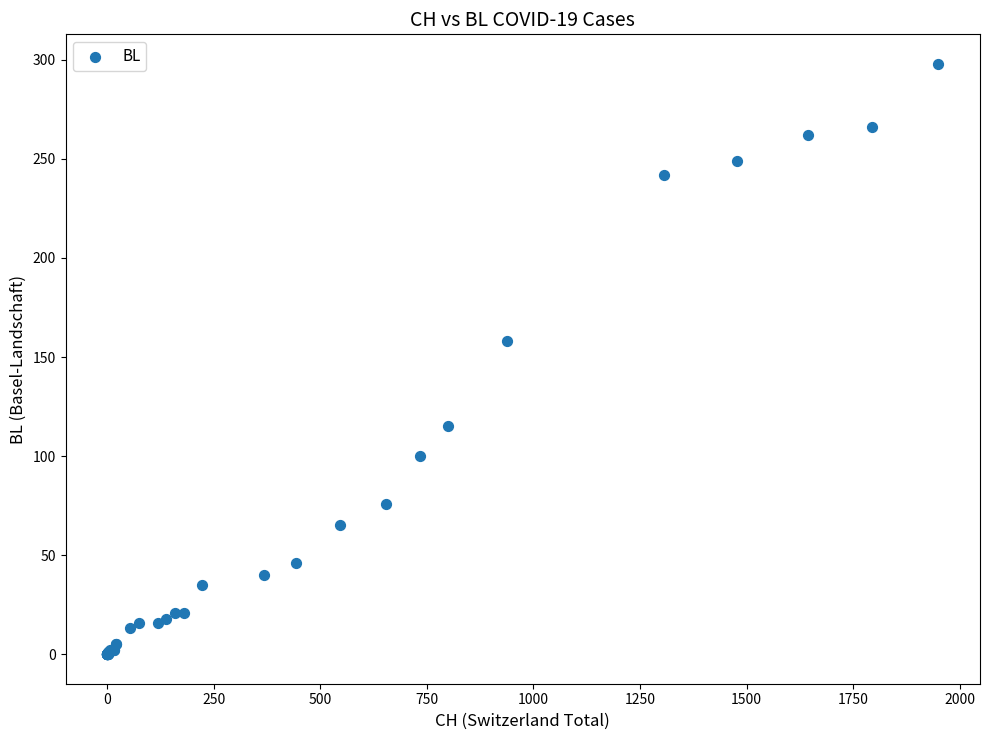

What Y value in the scatter plot is closest to 149?

158